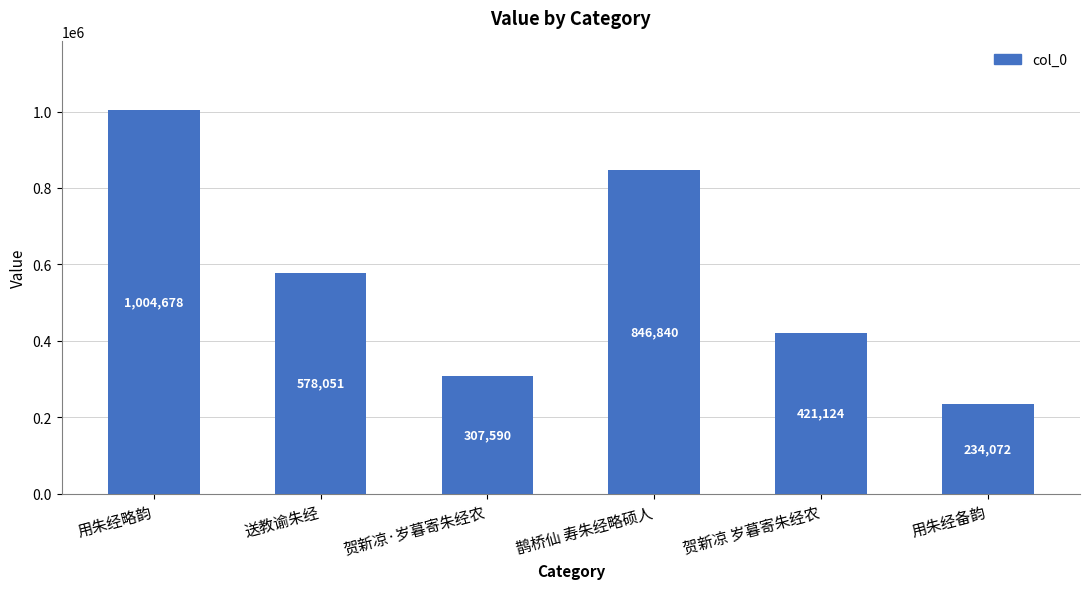

What is the ratio of the value at 用朱经备韵 to the value at 贺新凉·岁暮寄朱经农?

0.8